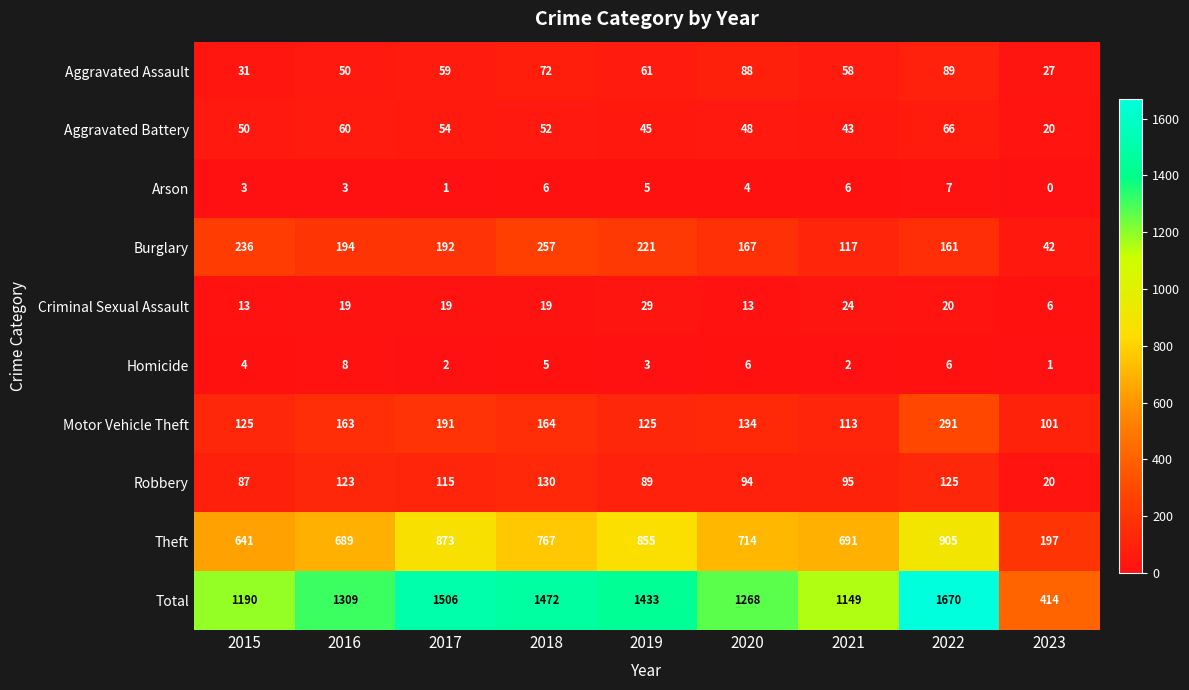

What is the total value across all series at 2019?

2866